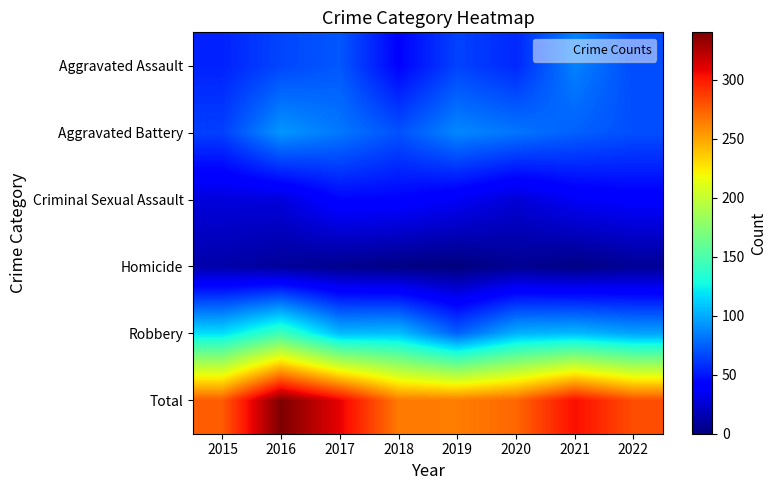

Rank the series by their maximum value, from highest to lowest.

Total, Robbery, Aggravated Battery, Aggravated Assault, Criminal Sexual Assault, Homicide